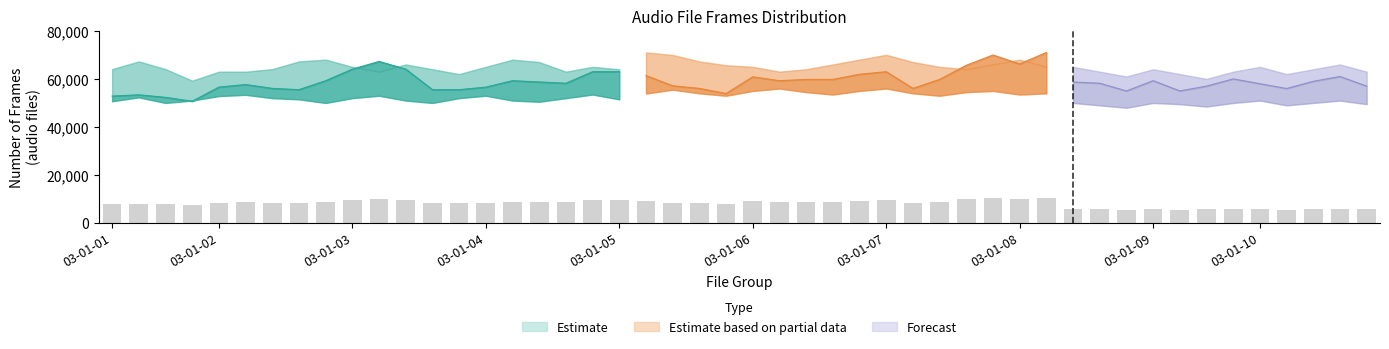

Between 03-01-03 and 03-01-04, which is larger?

03-01-04